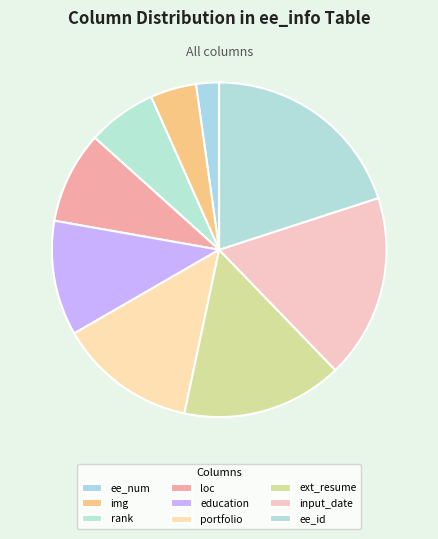

Is there any slice that represents more than half of the pie?

No